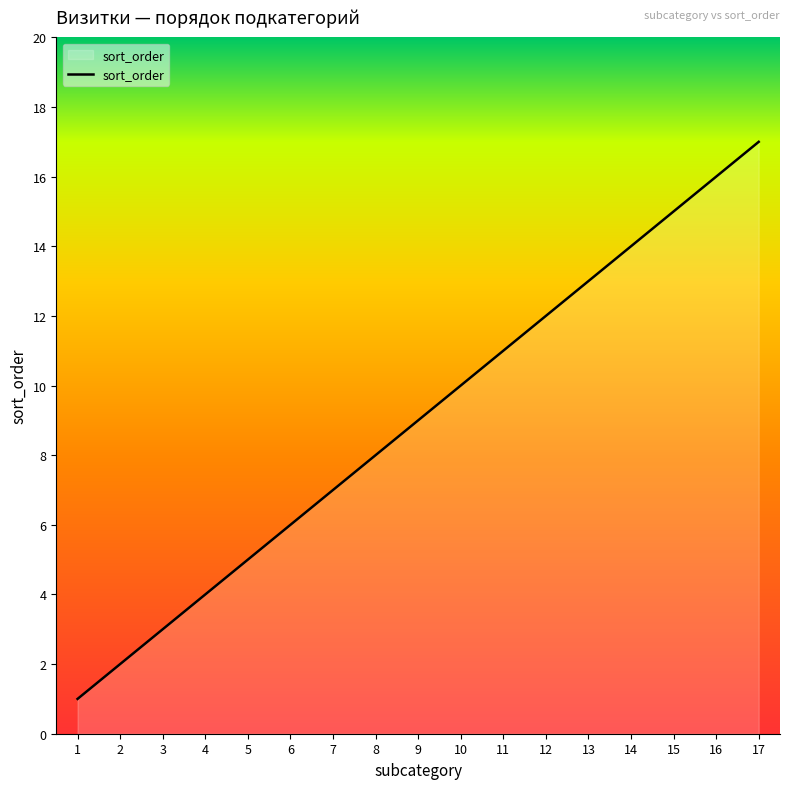

Approximately how many times larger is the value at 14 compared to 1?

14.0